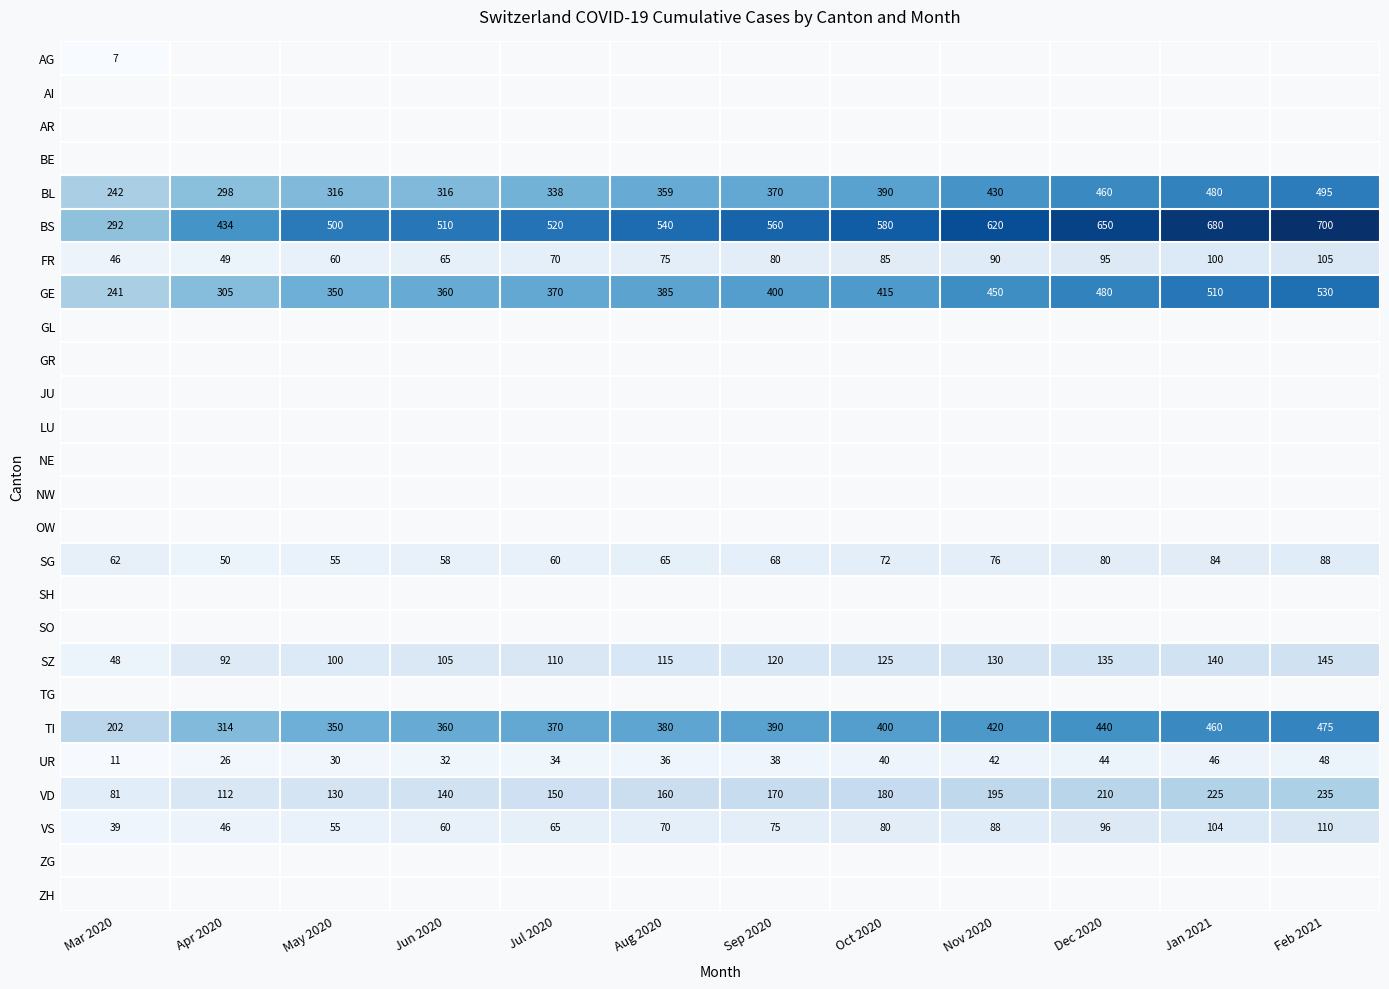

At which category does the chart reach its peak across all series?

Feb 2021